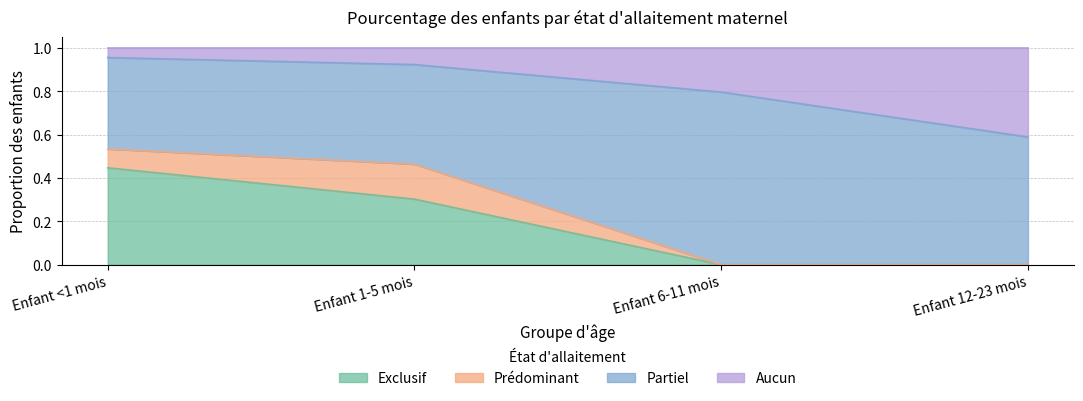

At which label does Exclusif reach its peak?

Enfant <1 mois